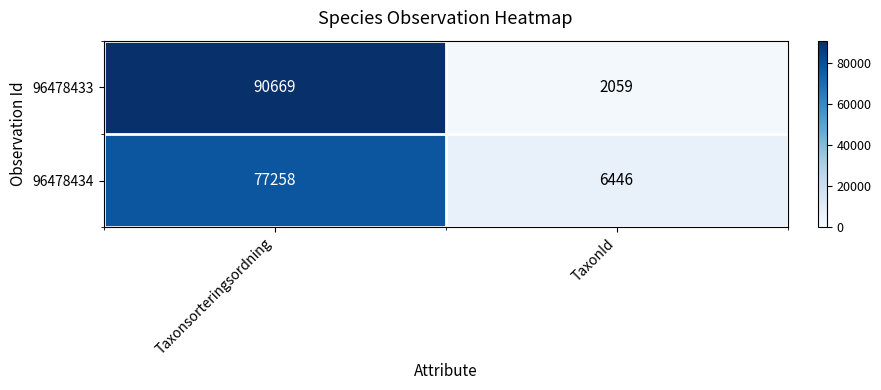

Rank the series at TaxonId from highest to lowest value.

96478434, 96478433